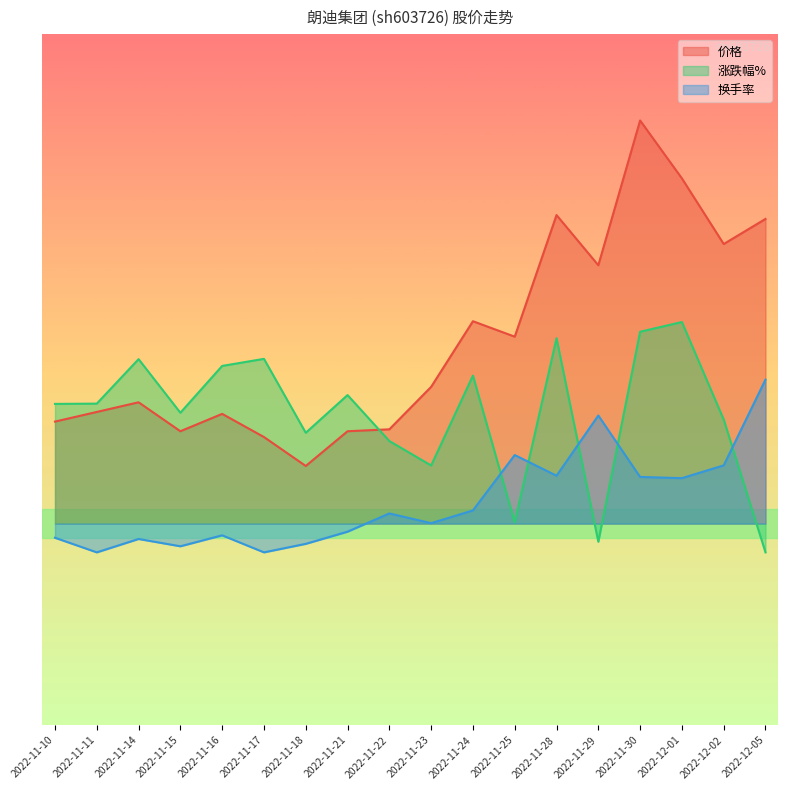

Is it true that 涨跌幅% equals -1.0 at 2022-12-05?

True